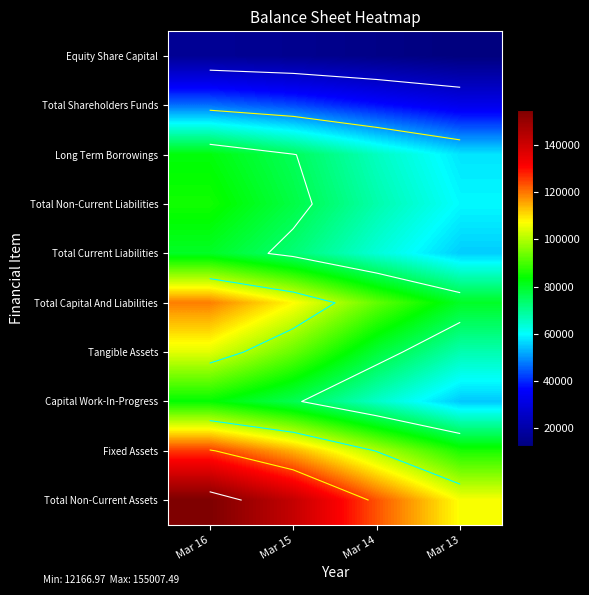

What is the maximum value shown in the chart?

155007.5